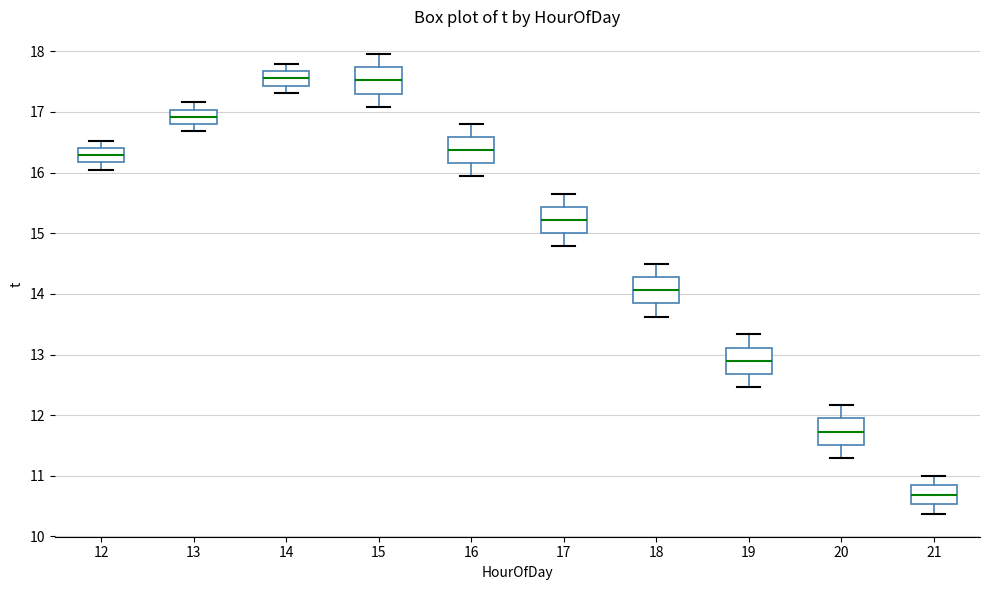

Reading left to right, transcribe this box plot: for each box, give where its median line is, the range the box spans, and where its two whiskers end, as read against the y-axis. The values are not printed on the chart, so give them approximately, as read against the axis.

12: median 16.3, box 16.2 to 16.4, whiskers 16.1 to 16.5
13: median 16.9, box 16.8 to 17.0, whiskers 16.7 to 17.2
14: median 17.6, box 17.4 to 17.7, whiskers 17.3 to 17.8
15: median 17.5, box 17.3 to 17.7, whiskers 17.1 to 18.0
16: median 16.4, box 16.2 to 16.6, whiskers 15.9 to 16.8
17: median 15.2, box 15.0 to 15.4, whiskers 14.8 to 15.7
18: median 14.1, box 13.8 to 14.3, whiskers 13.6 to 14.5
19: median 12.9, box 12.7 to 13.1, whiskers 12.5 to 13.3
20: median 11.7, box 11.5 to 11.9, whiskers 11.3 to 12.2
21: median 10.7, box 10.5 to 10.8, whiskers 10.4 to 11.0